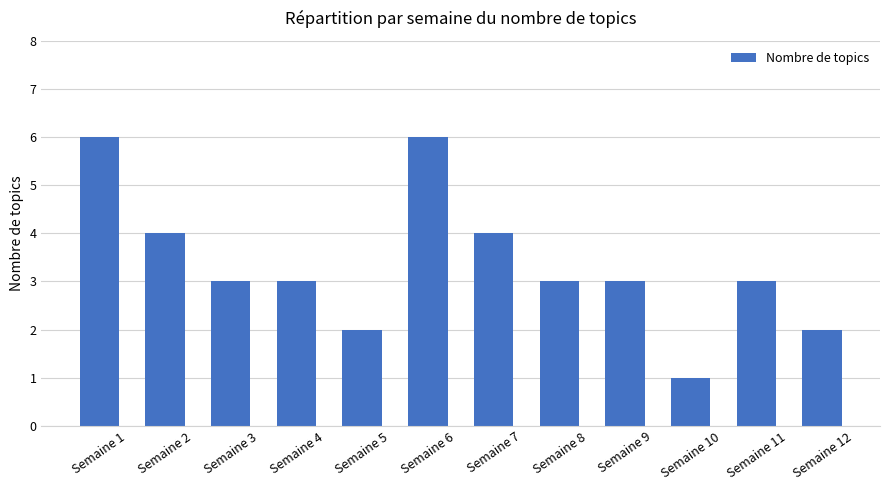

Are the bars grouped side by side (vs. stacked)?

No